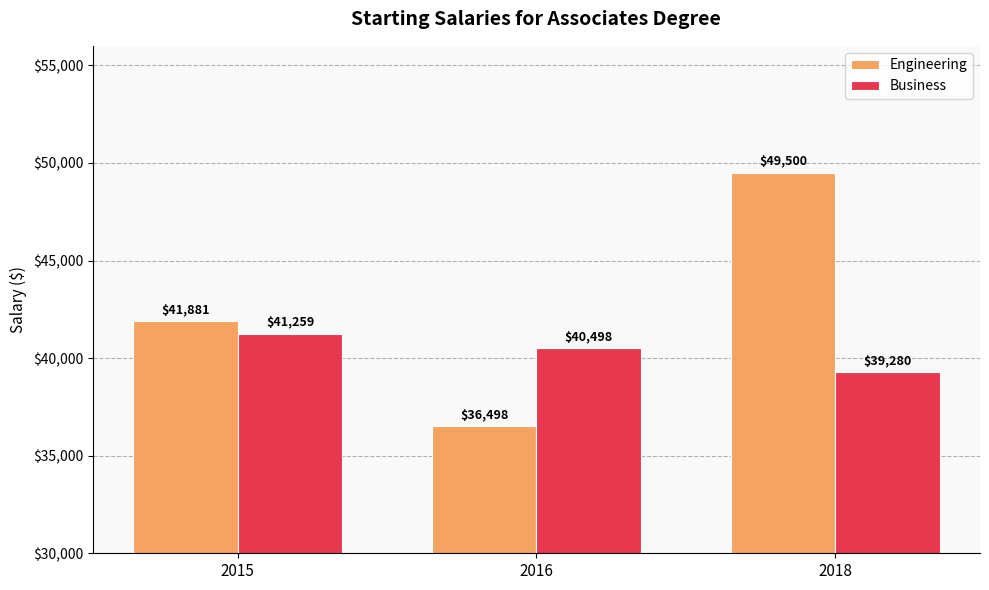

True or false: Engineering has a value of 49500 at 2018.

True